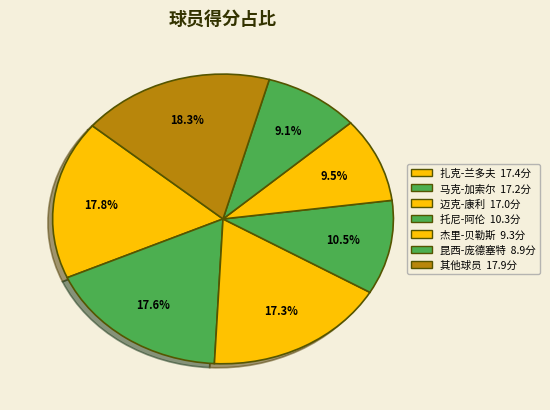

How many segments does this pie chart have?

7